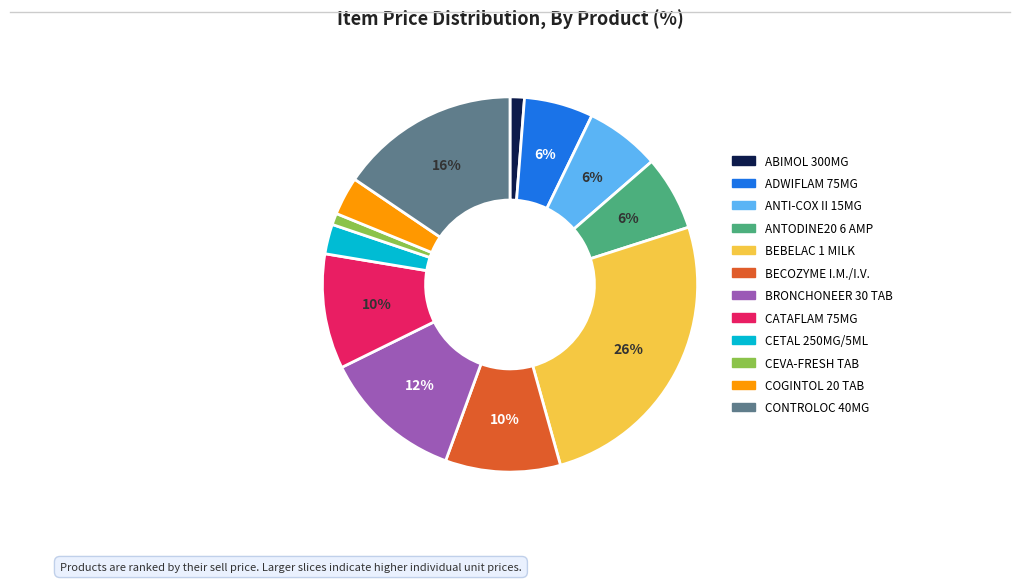

Is there a majority slice in this chart?

No